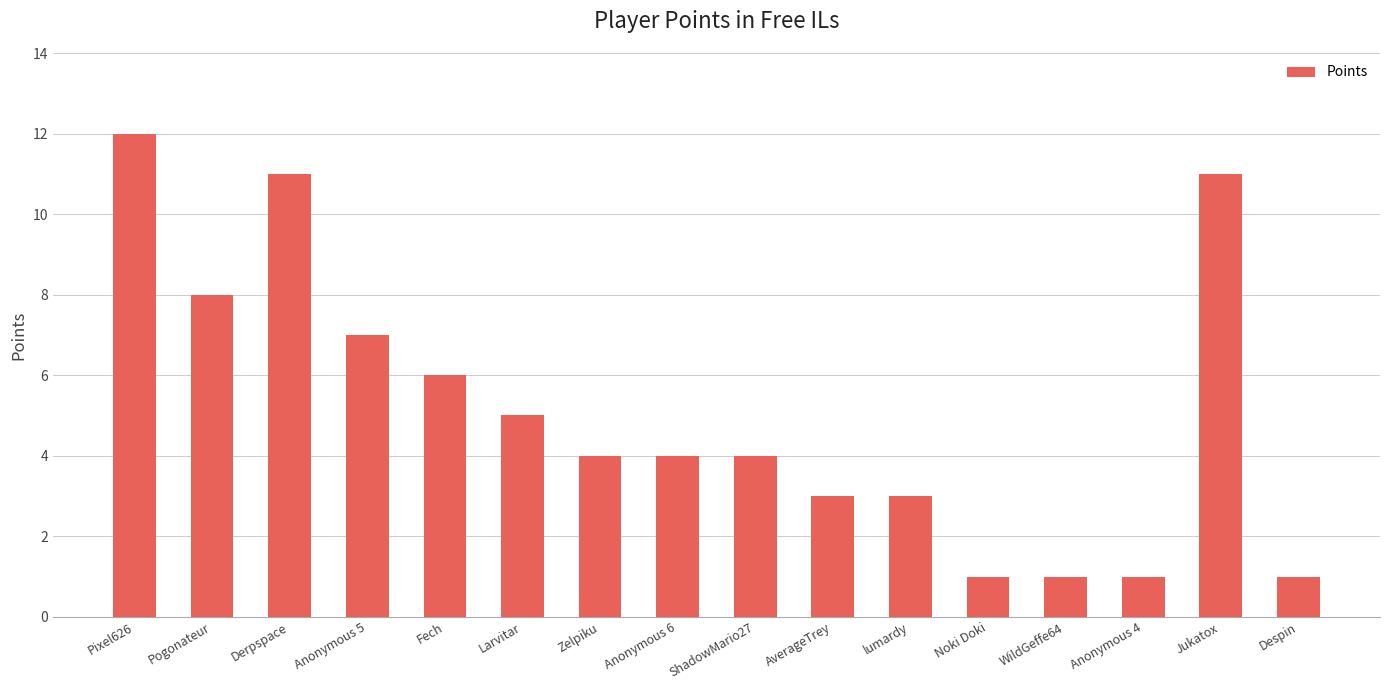

Which label corresponds to the largest value in the chart?

Pixel626